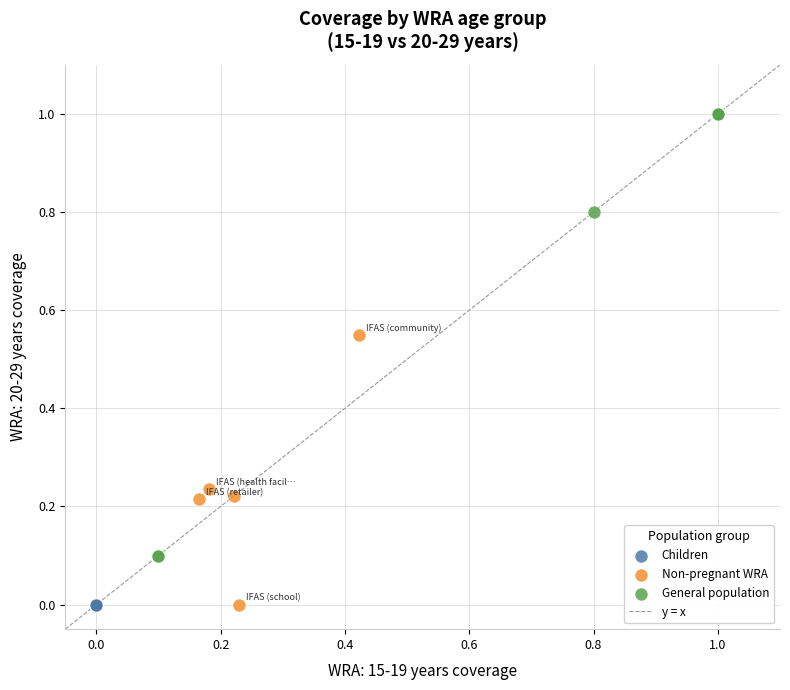

Which series reaches the maximum Y coordinate?

General population